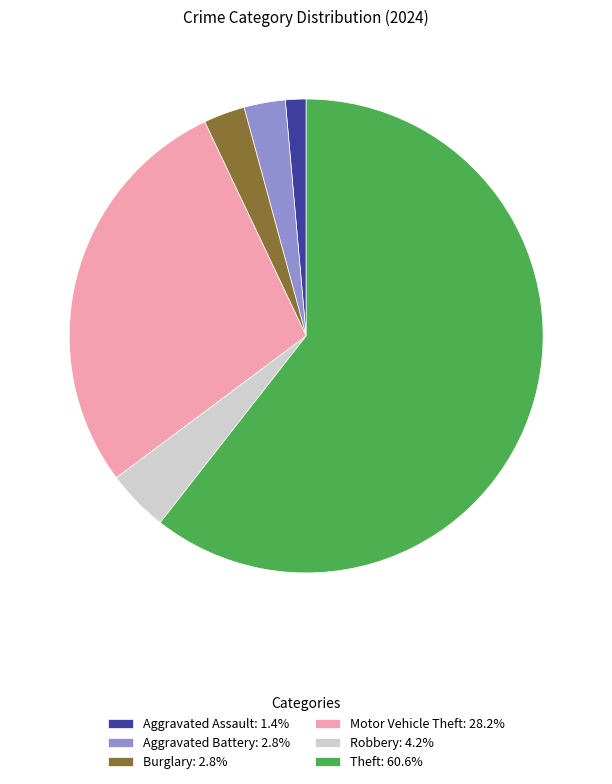

Is the sum of Theft and Burglary greater than half?

Yes